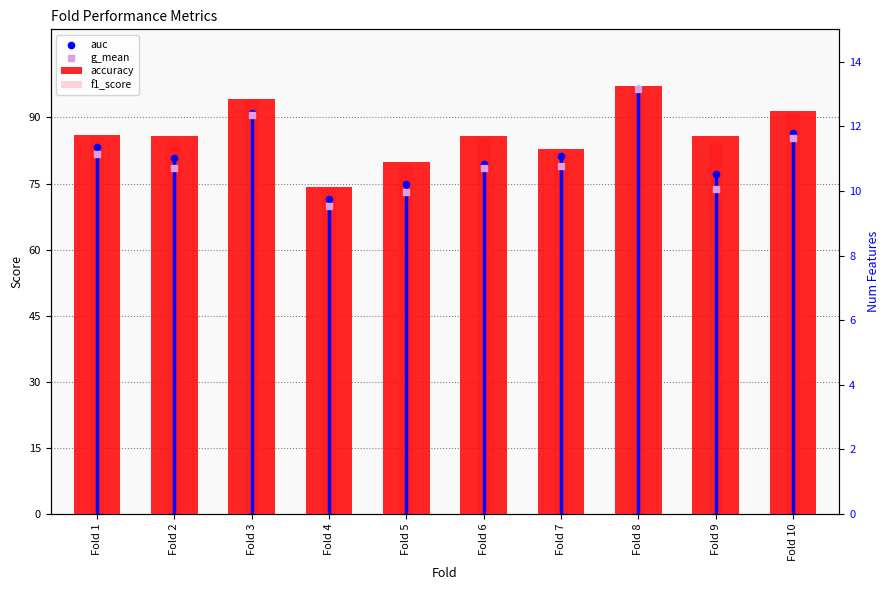

What are all the series names shown in the legend?

accuracy, f1_score, auc, g_mean